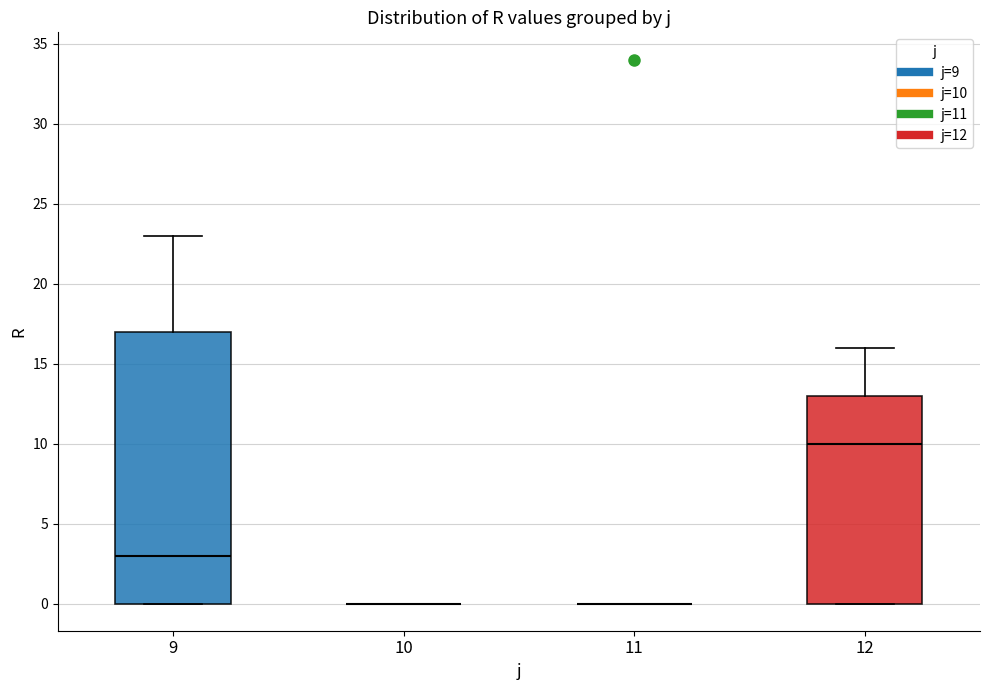

Reading left to right, transcribe this box plot: for each box, give where its median line is, the range the box spans, and where its two whiskers end, as read against the y-axis. The values are not printed on the chart, so give them approximately, as read against the axis.

9: median 3, box 0 to 17, whiskers 0 to 23
10: box collapsed to a line at 0, whiskers 0 to 0
11: box collapsed to a line at 0, whiskers 0 to 0
12: median 10, box 0 to 13, whiskers 0 to 16